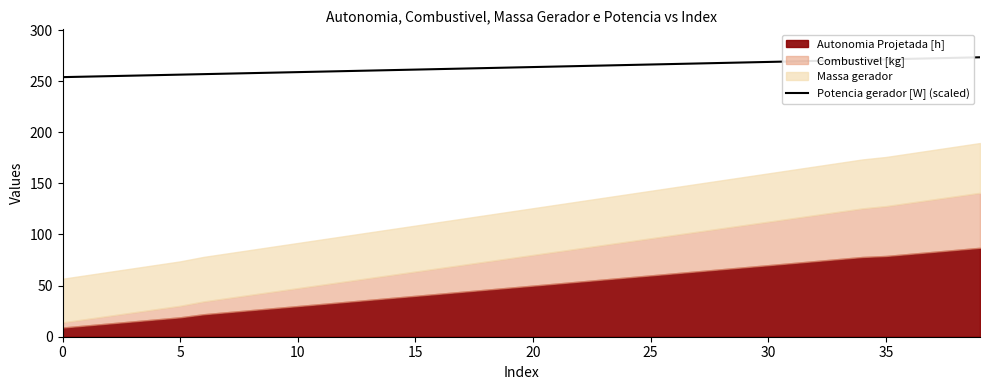

How many categories are shown in the chart?

40